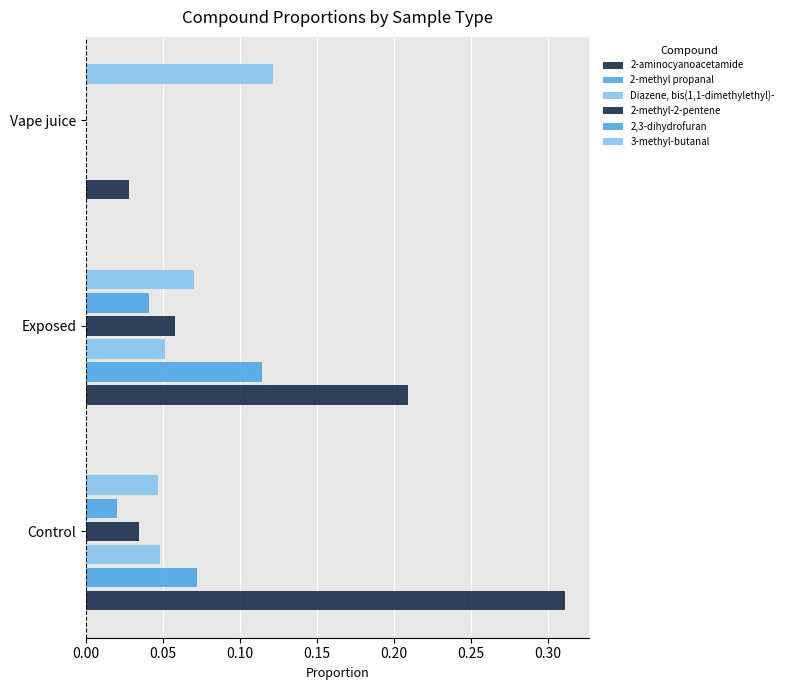

How many values in 2-methyl-2-pentene are above zero?

2